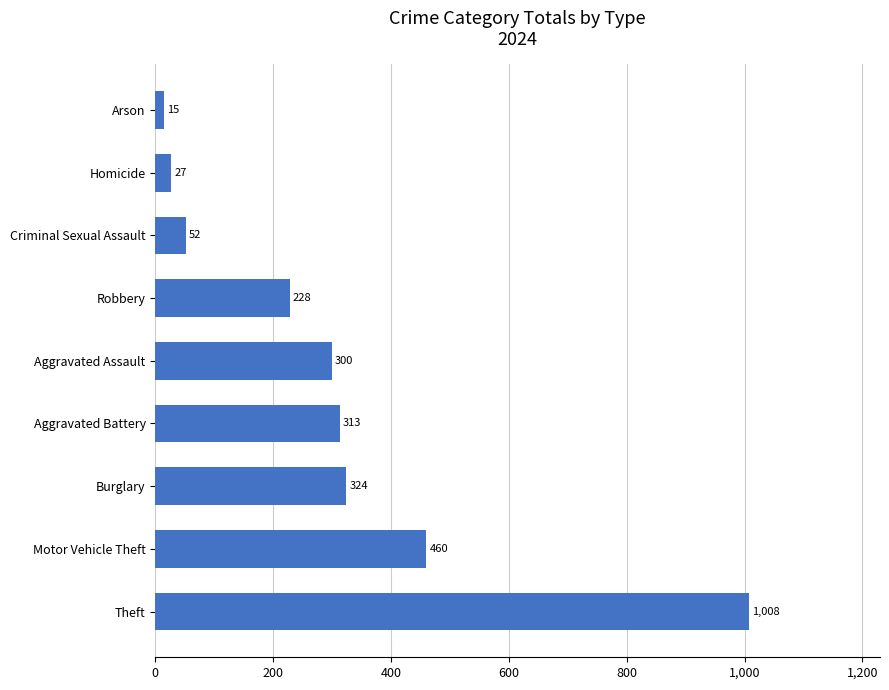

At which category does the chart reach its minimum across all series?

Arson